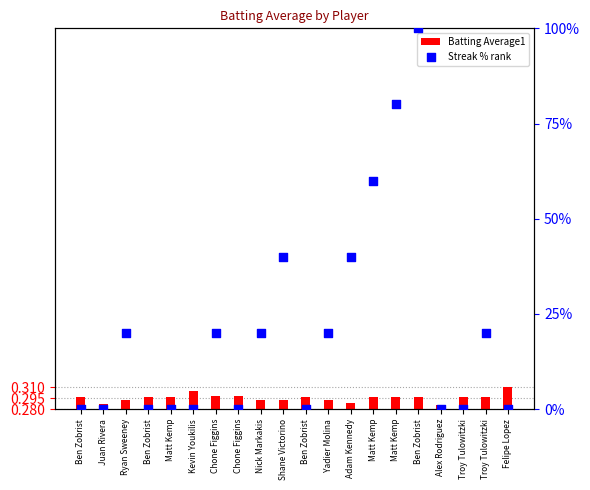

At which category is the sum across all series the highest?

Ben Zobrist